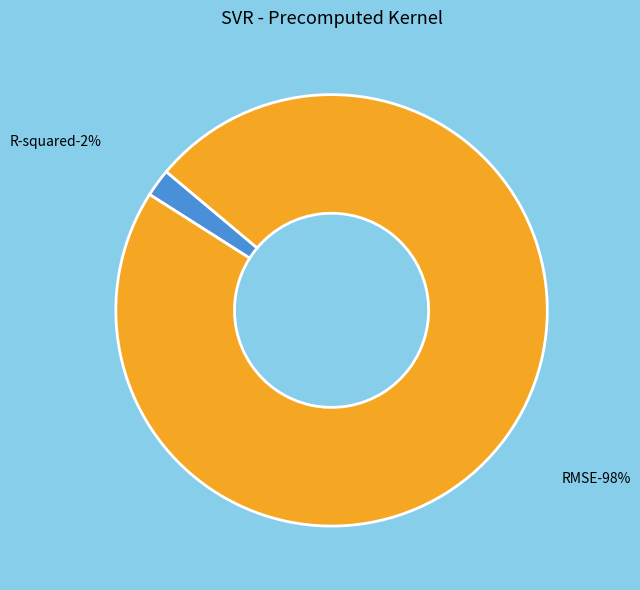

Count the number of slices in the pie.

2